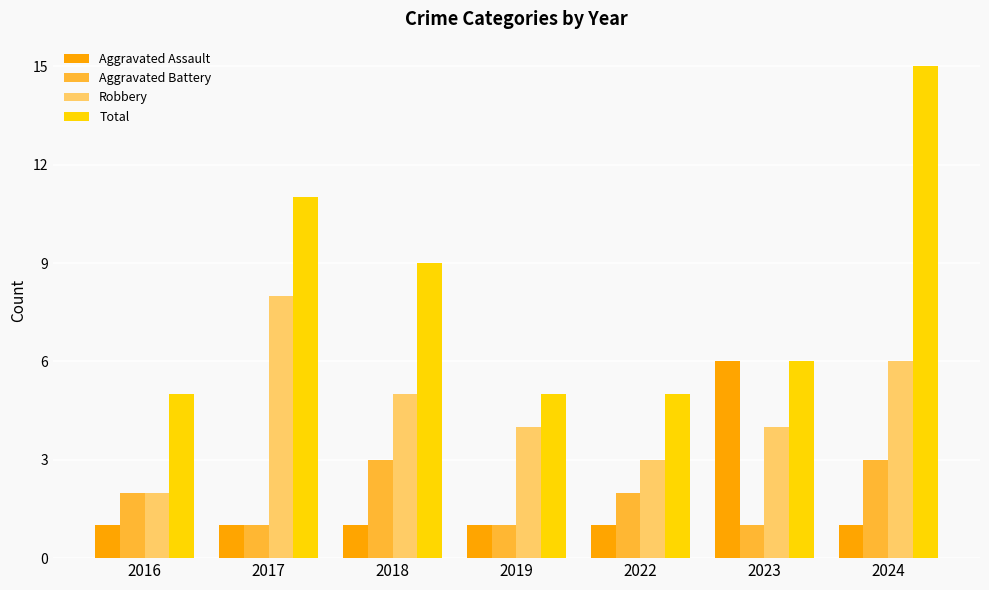

List the series in order of their peak value, lowest first.

Aggravated Battery, Aggravated Assault, Robbery, Total